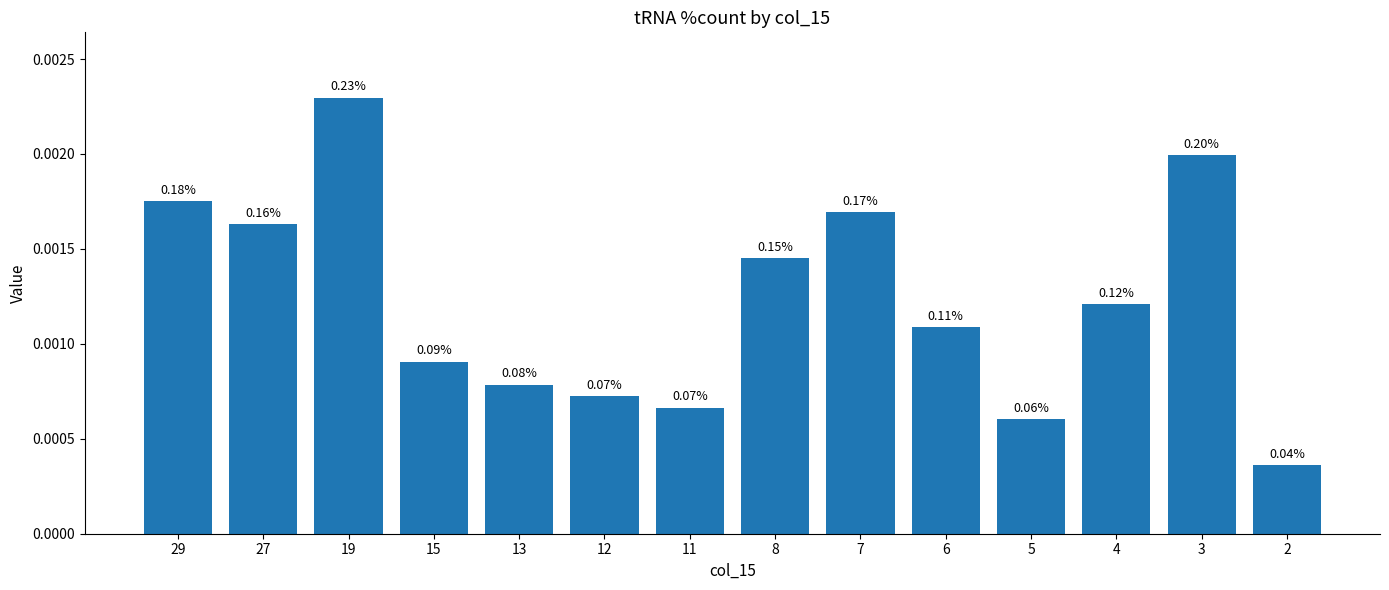

At which label is the value closest to 0?

2